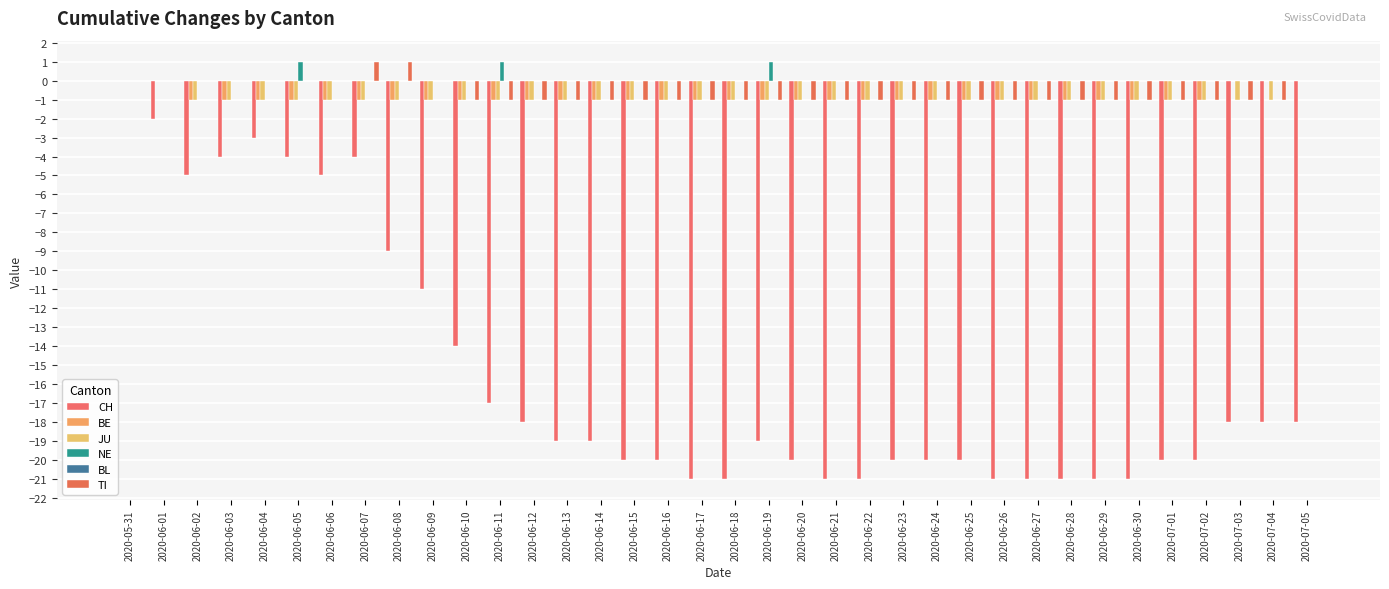

What is the difference between the CH values at 2020-06-30 and 2020-06-09?

10